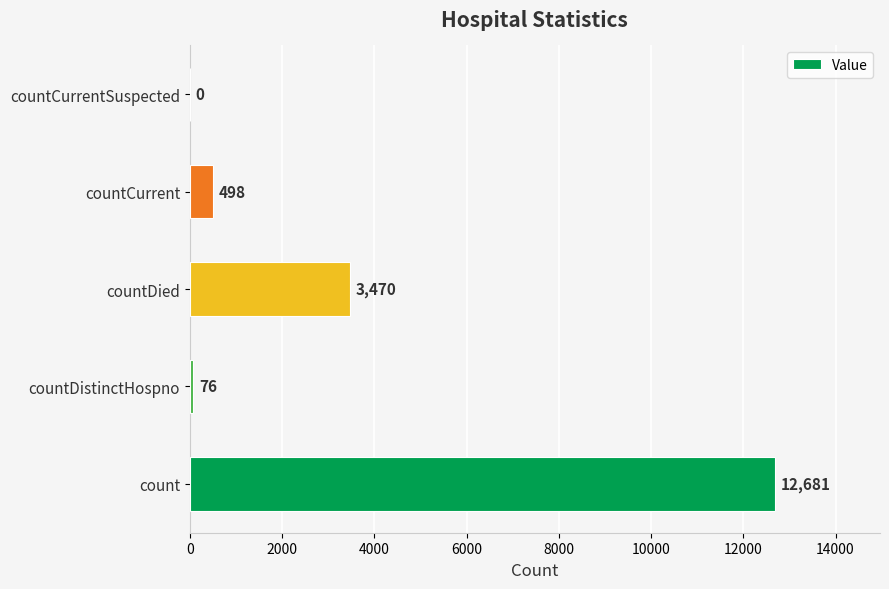

Reading bottom to top, what are all the values shown in this chart?

count=12681	countDistinctHospno=76	countDied=3470	countCurrent=498	countCurrentSuspected=0